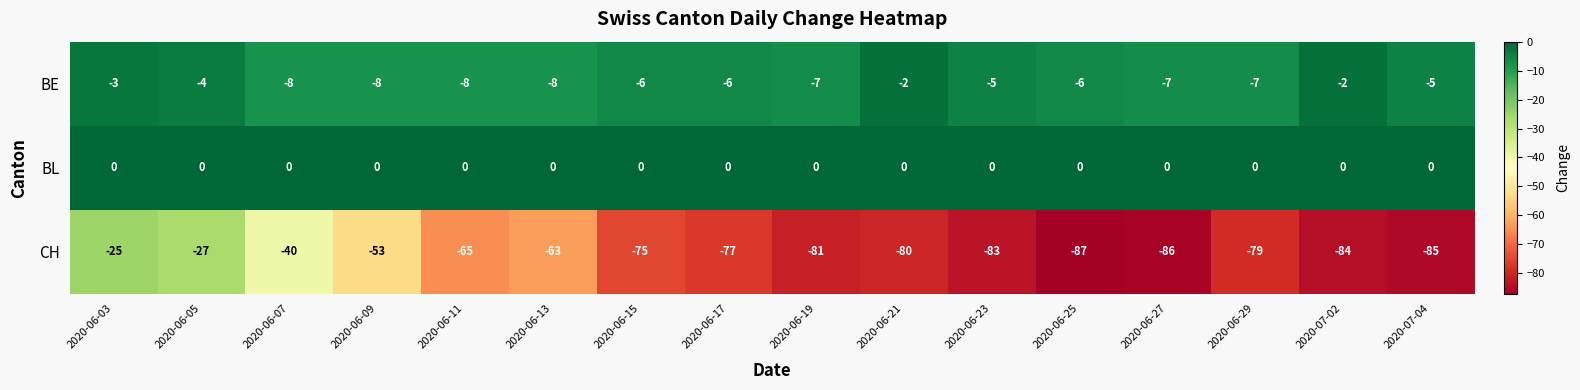

Count the BE values in the range -7 to -4.

9